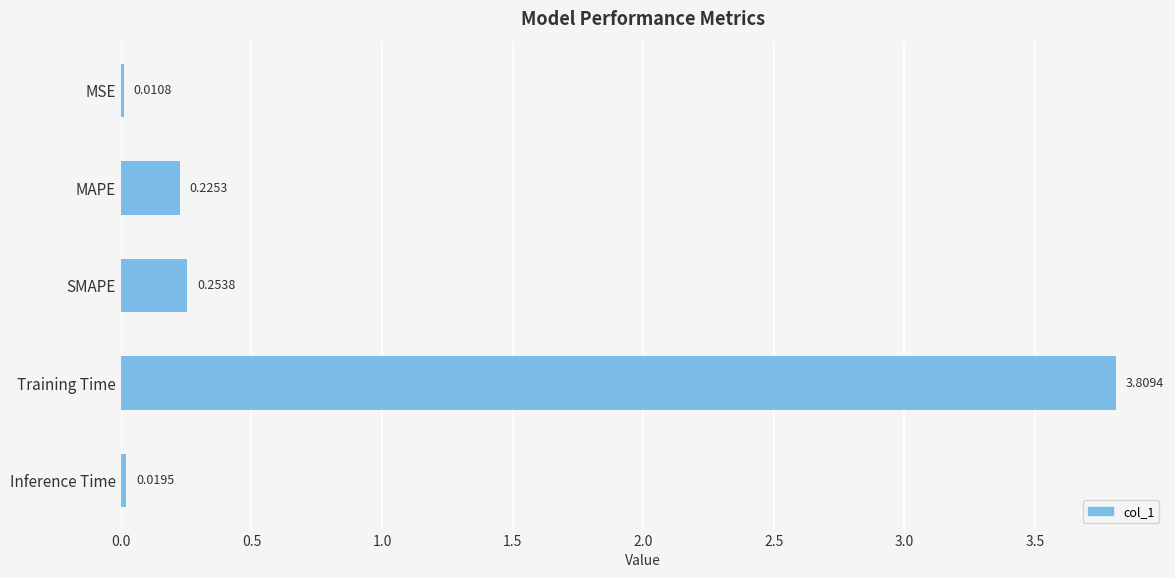

Between Training Time and Inference Time, which is larger?

Training Time